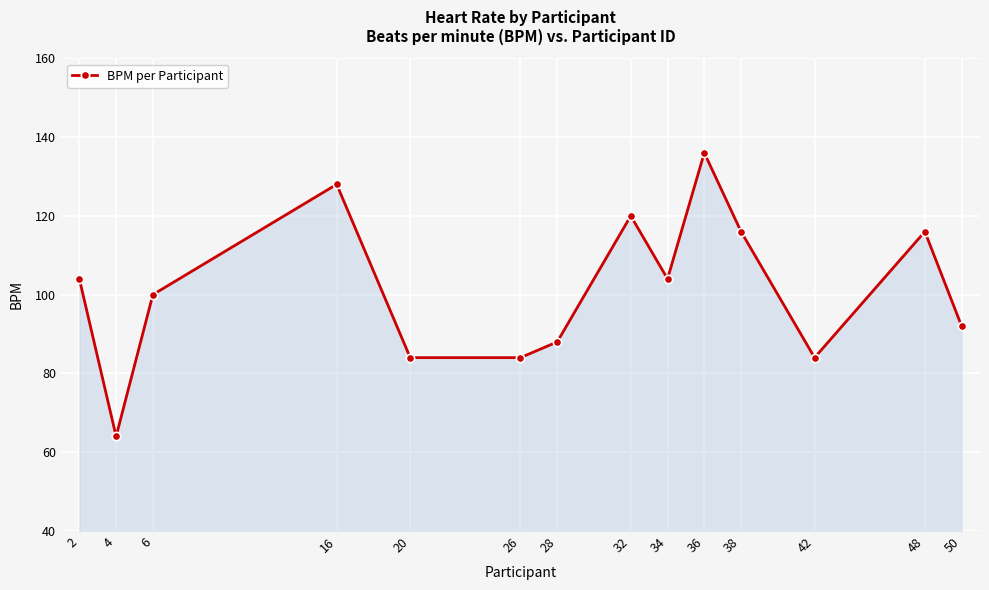

True or false: the data has more than 2 interior local peaks.

True